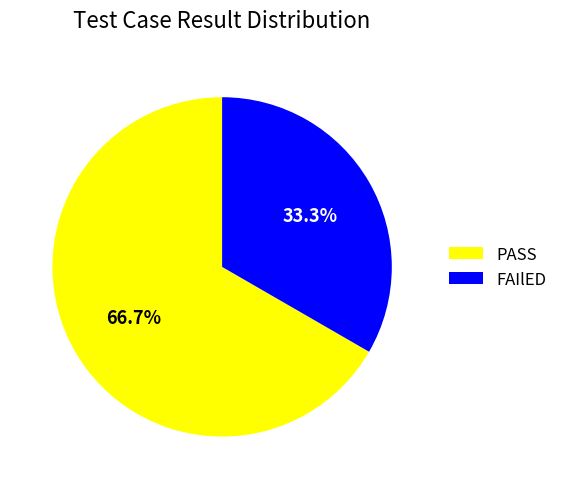

What is the ratio of the value at FAIlED to the value at PASS?

0.5